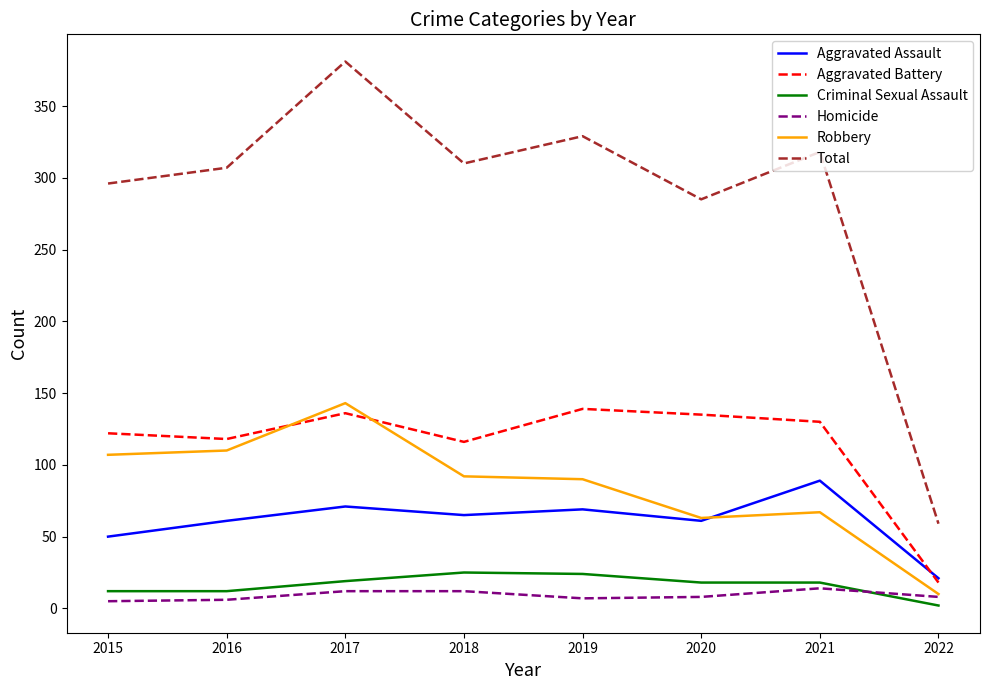

Does the chart have visible grid lines?

No